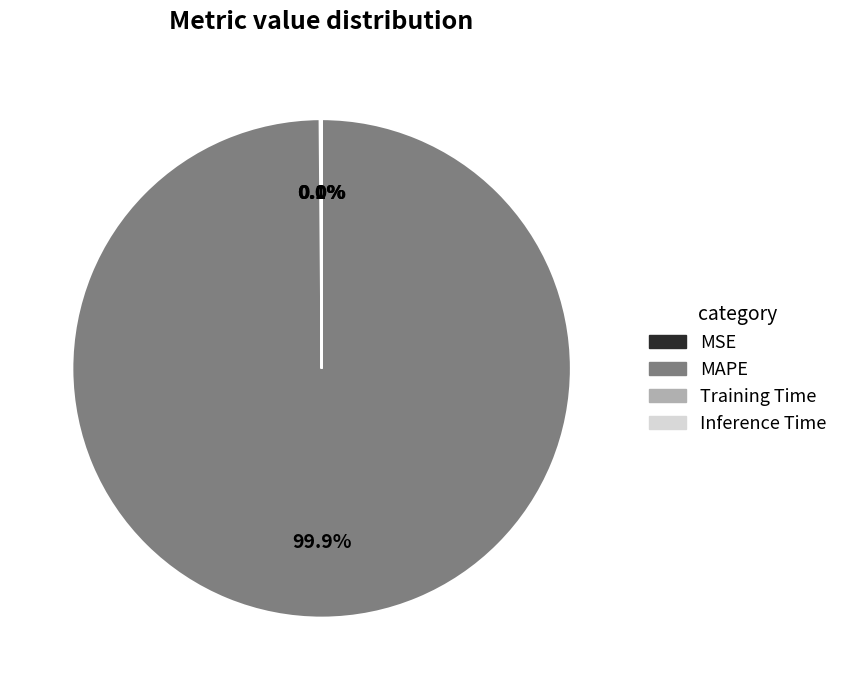

To the nearest percent, what is the difference between the largest and smallest slice percentages?

100%